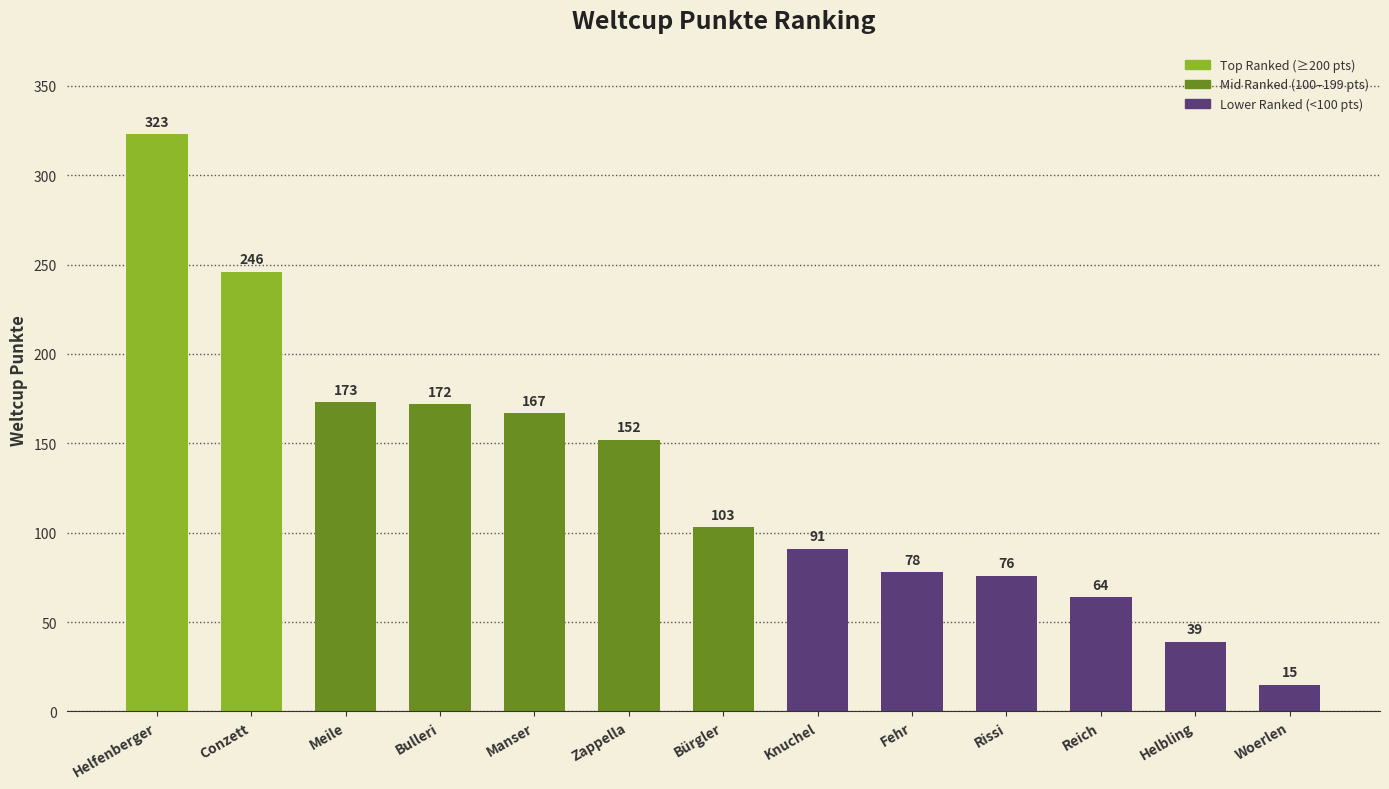

What is the change in value from Helfenberger to Manser?

-156